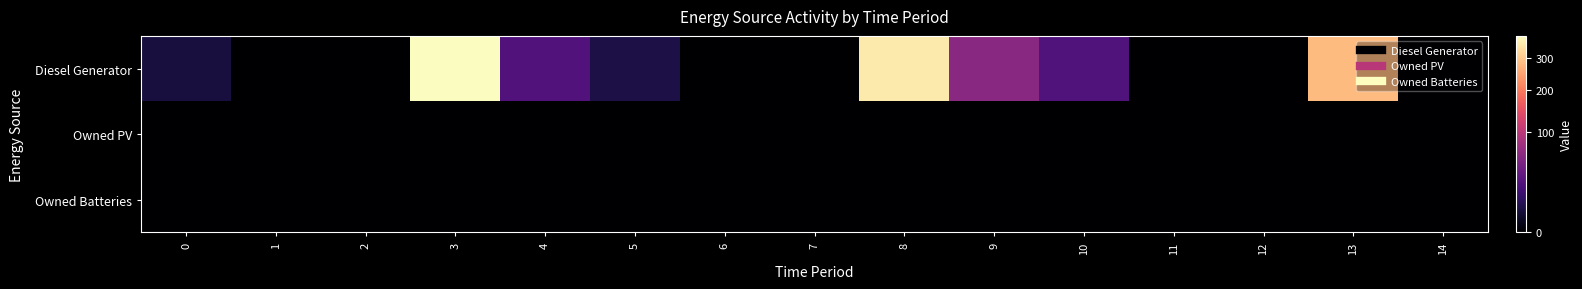

Reading right to left, transcribe all the data shown in this chart.

row_0: 14=0	13=279	12=0	11=0	10=24	9=59	8=350	7=0	6=0	5=6	4=25	3=380	2=0	1=0	0=5
row_1: 14=0	13=0	12=0	11=0	10=0	9=0	8=0	7=0	6=0	5=0	4=0	3=0	2=0	1=0	0=0
row_2: 14=0	13=0	12=0	11=0	10=0	9=0	8=0	7=0	6=0	5=0	4=0	3=0	2=0	1=0	0=0